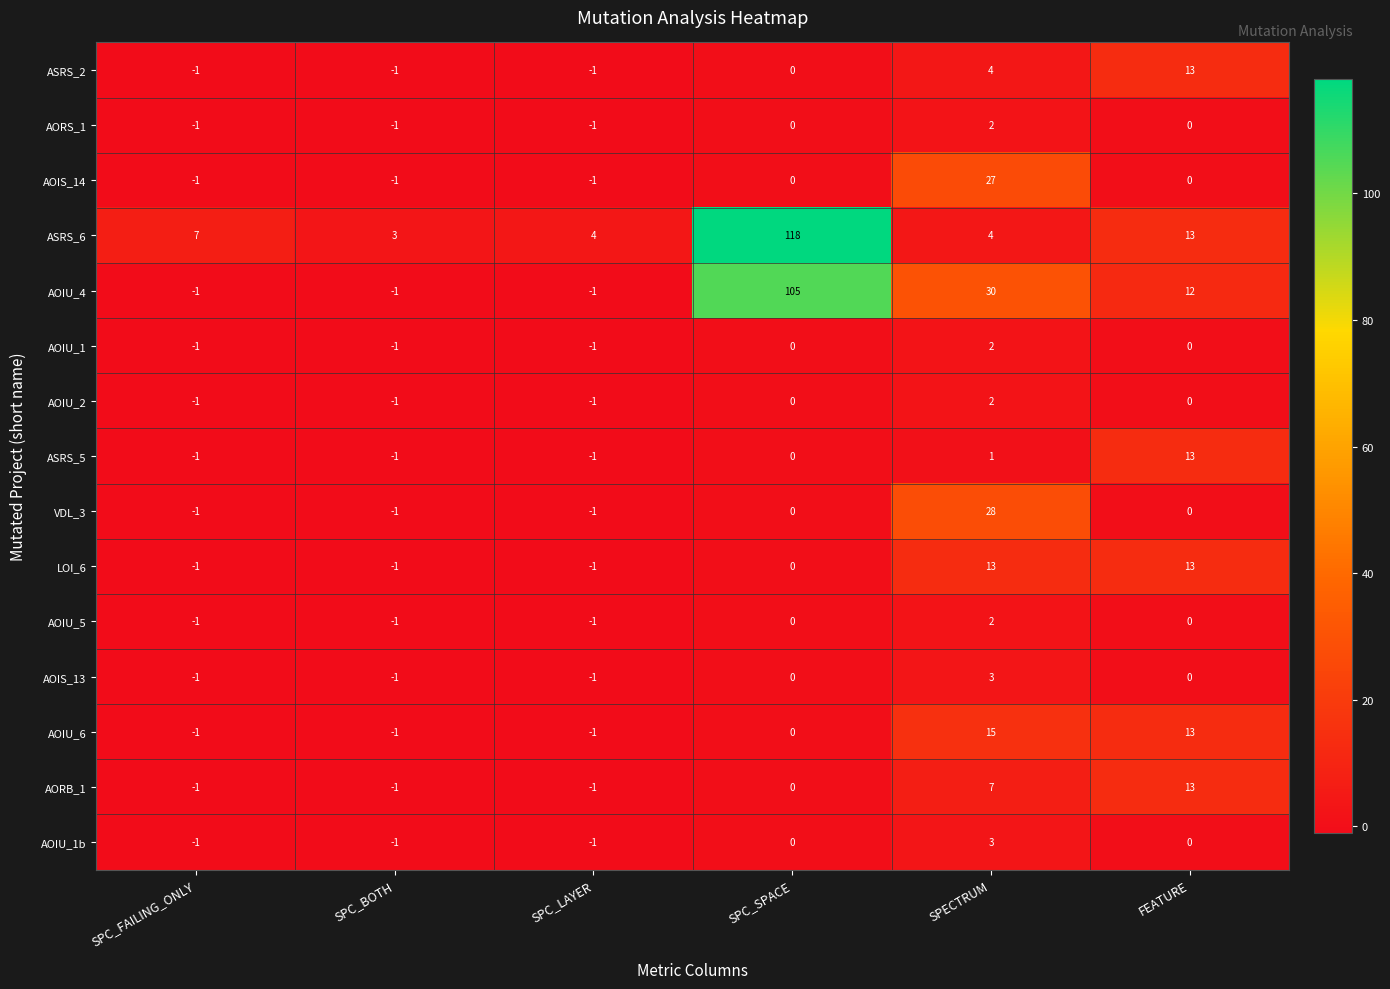

What is the greatest value displayed?

118